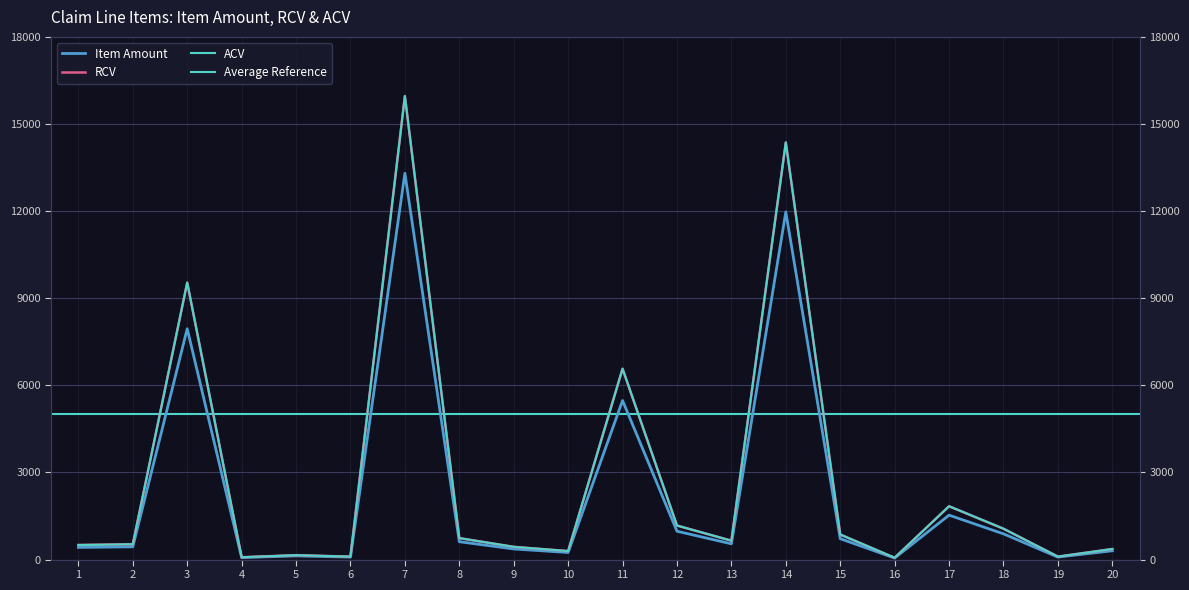

The ACV series shows 15964.2 at 7. True or false?

True